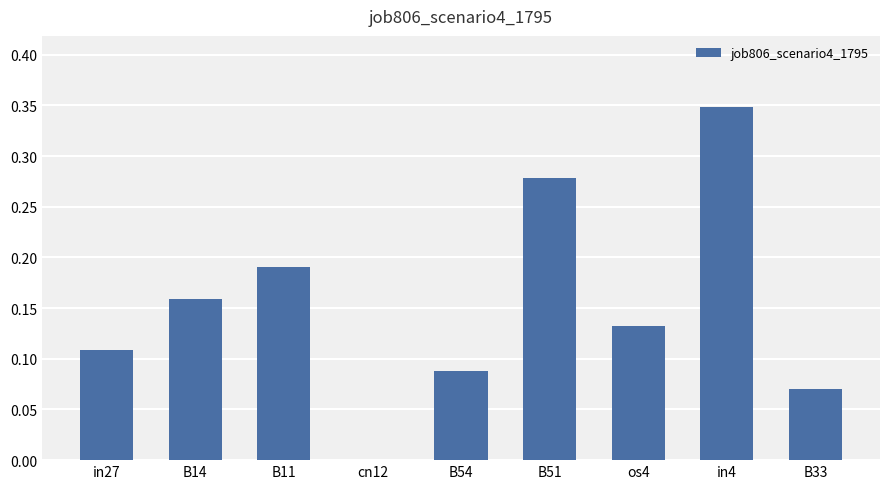

How many data points does each series have?

9